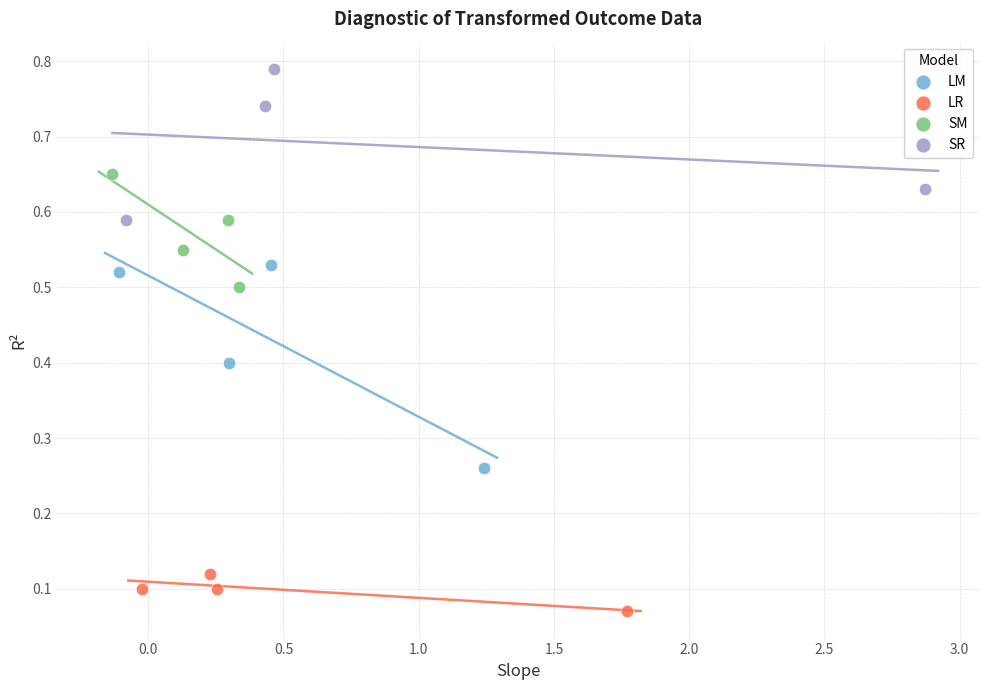

Which series reaches the minimum Y coordinate?

LR